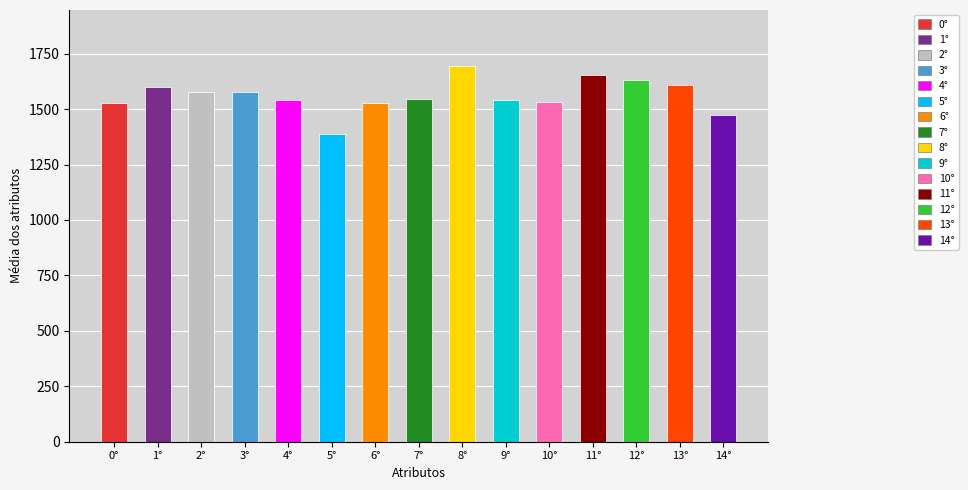

Rank the categories by value from highest to lowest.

8°, 11°, 12°, 13°, 1°, 2°, 3°, 7°, 9°, 4°, 10°, 0°, 6°, 14°, 5°